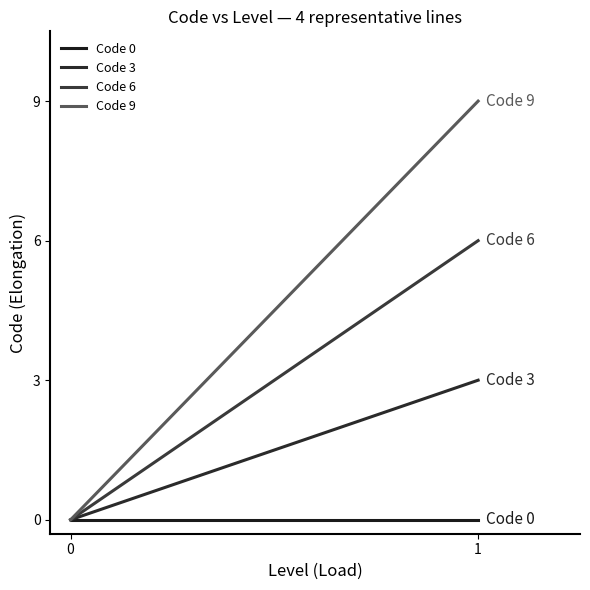

Reading left to right, what are all the values shown in this chart?

Code 0: 0=0	1=0
Code 3: 0=0	1=3
Code 6: 0=0	1=6
Code 9: 0=0	1=9